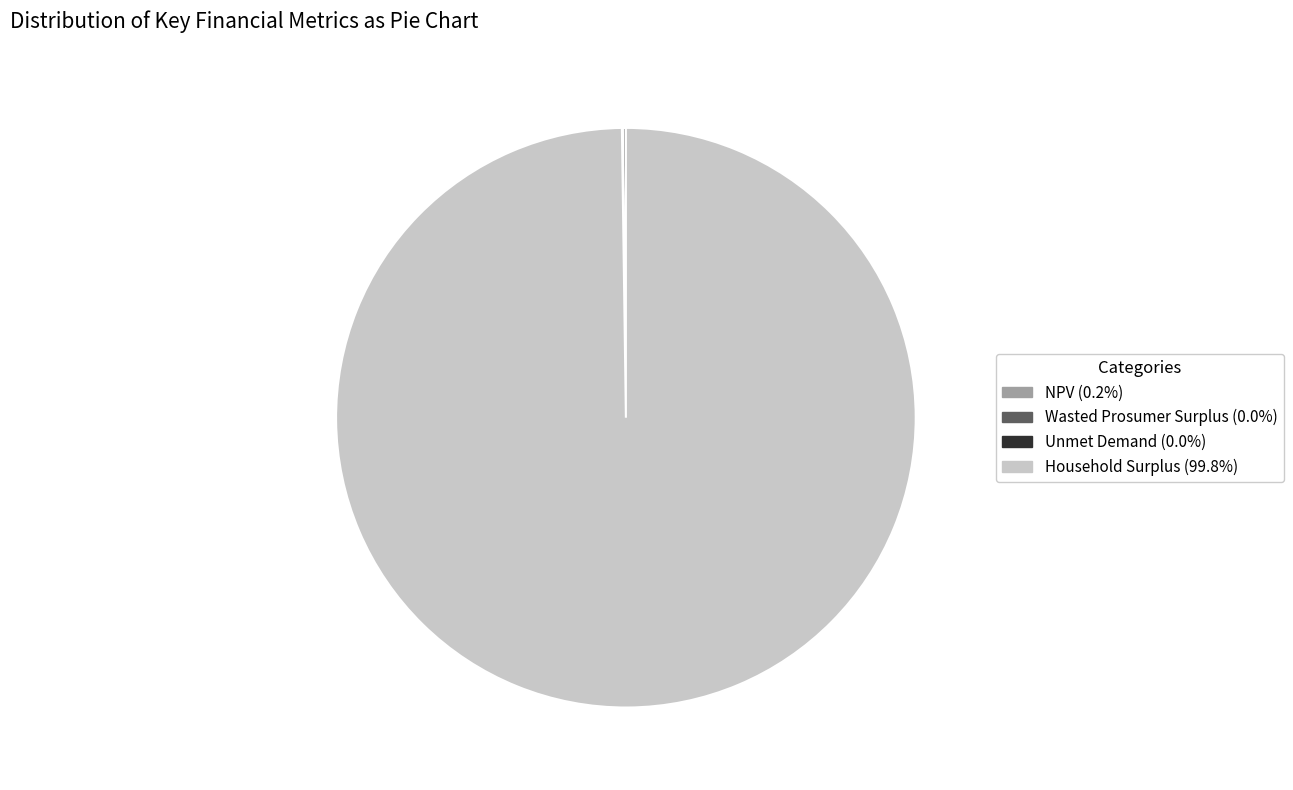

Does Household Surplus (99.8%) represent more than half of the total?

Yes